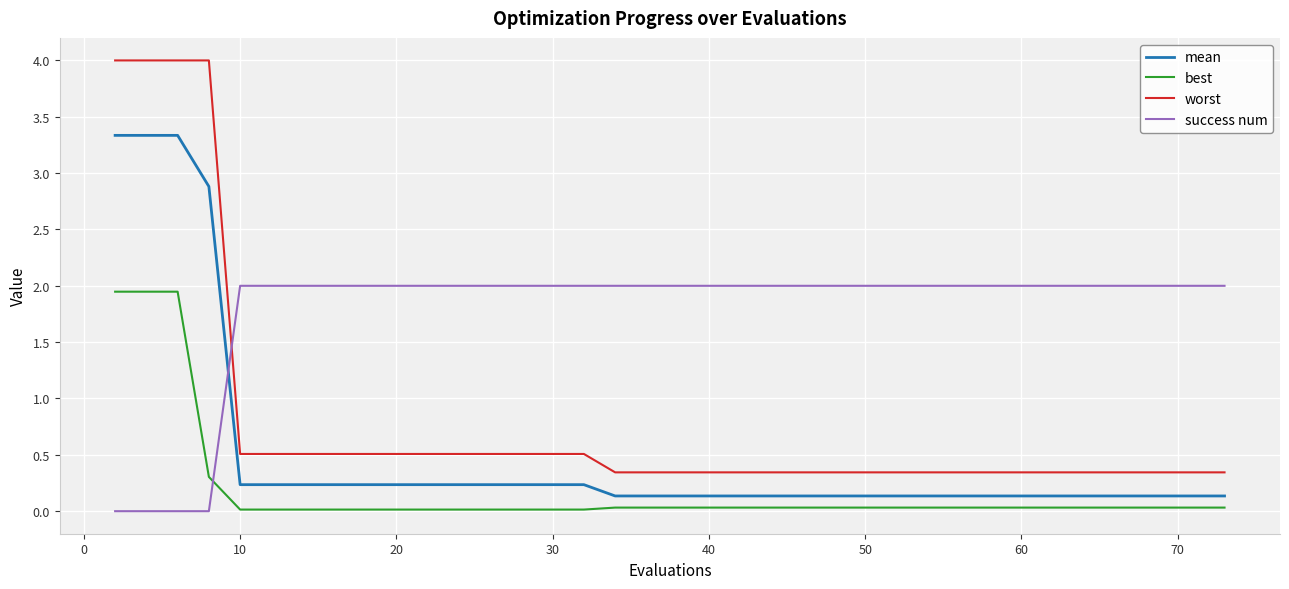

Which series has the largest range (max minus min)?

worst